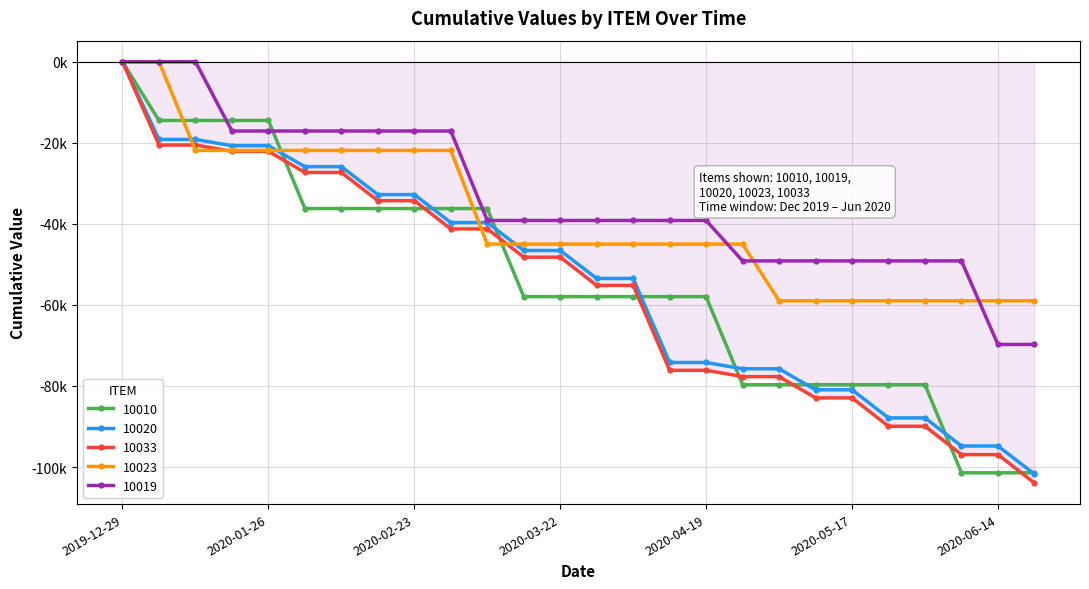

What are all the series names shown in the legend?

10010, 10020, 10033, 10023, 10019